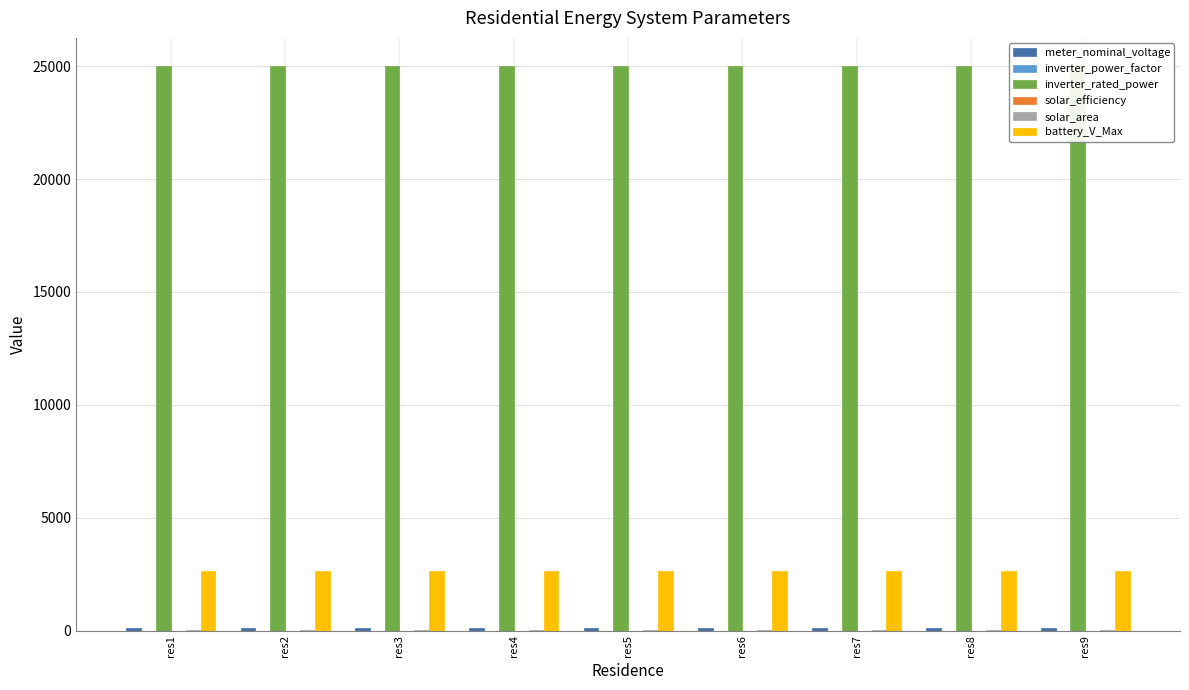

Rank the series by their maximum value, from lowest to highest.

solar_efficiency, inverter_power_factor, solar_area, meter_nominal_voltage, battery_V_Max, inverter_rated_power